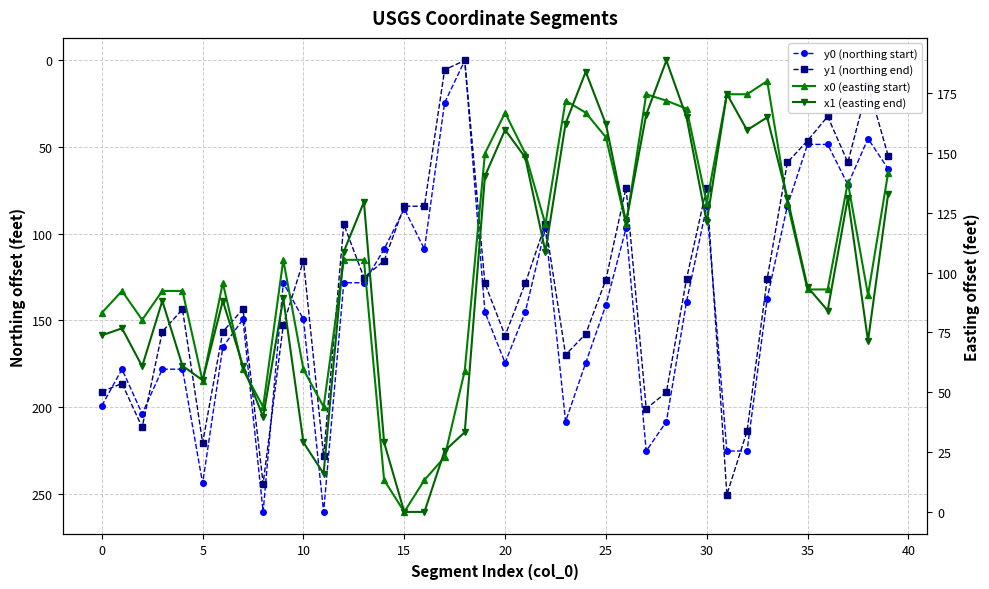

How many data points in x0 (easting start) are less than 105?

19